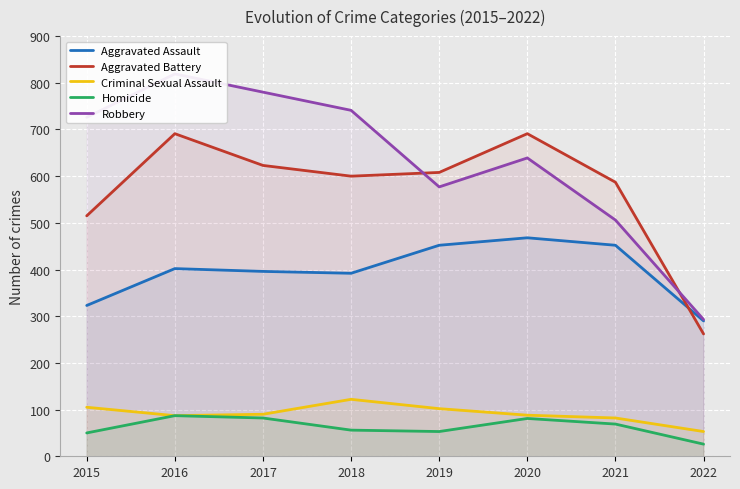

What is the difference between the second highest and second lowest values in the Criminal Sexual Assault series?

23